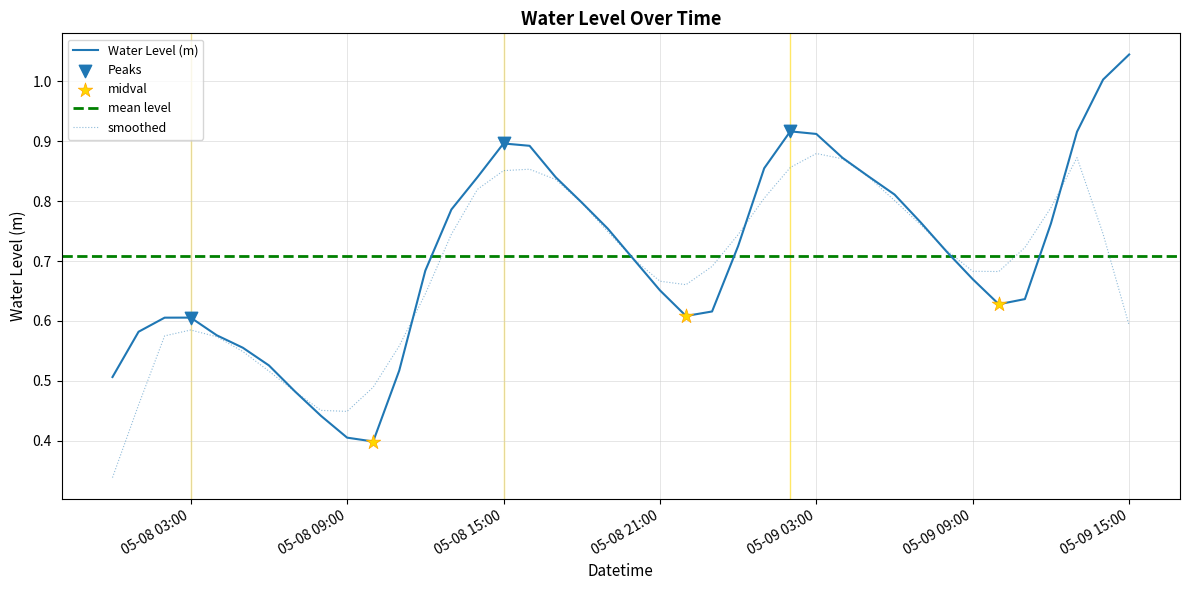

Which has a higher value, 2024-05-08 14:00:00 or 2024-05-08 18:00:00?

2024-05-08 14:00:00